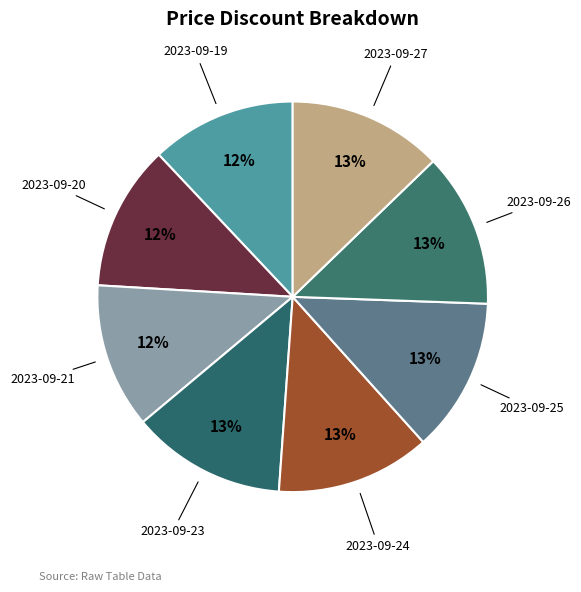

Which slice is the largest?

2023-09-23